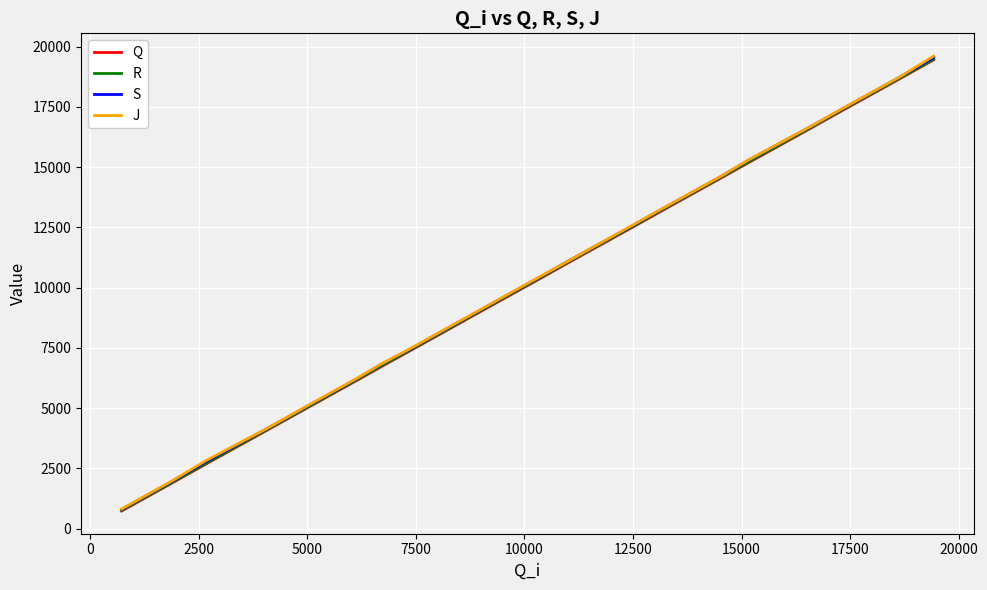

What is the minimum value for J?

817